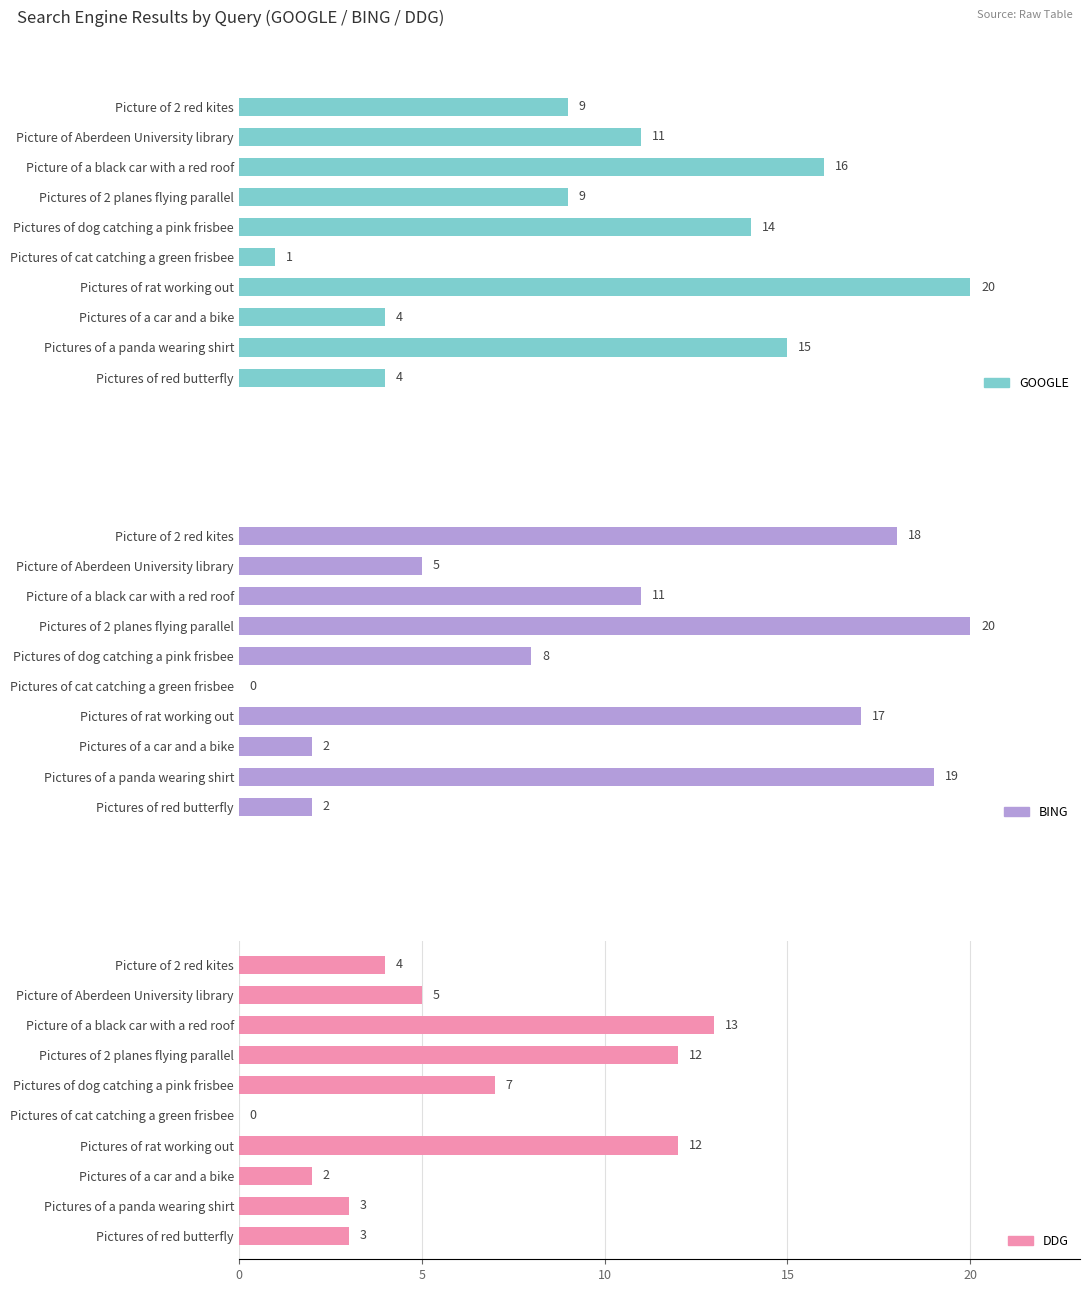

What are all the series names shown in the legend?

GOOGLE, BING, DDG